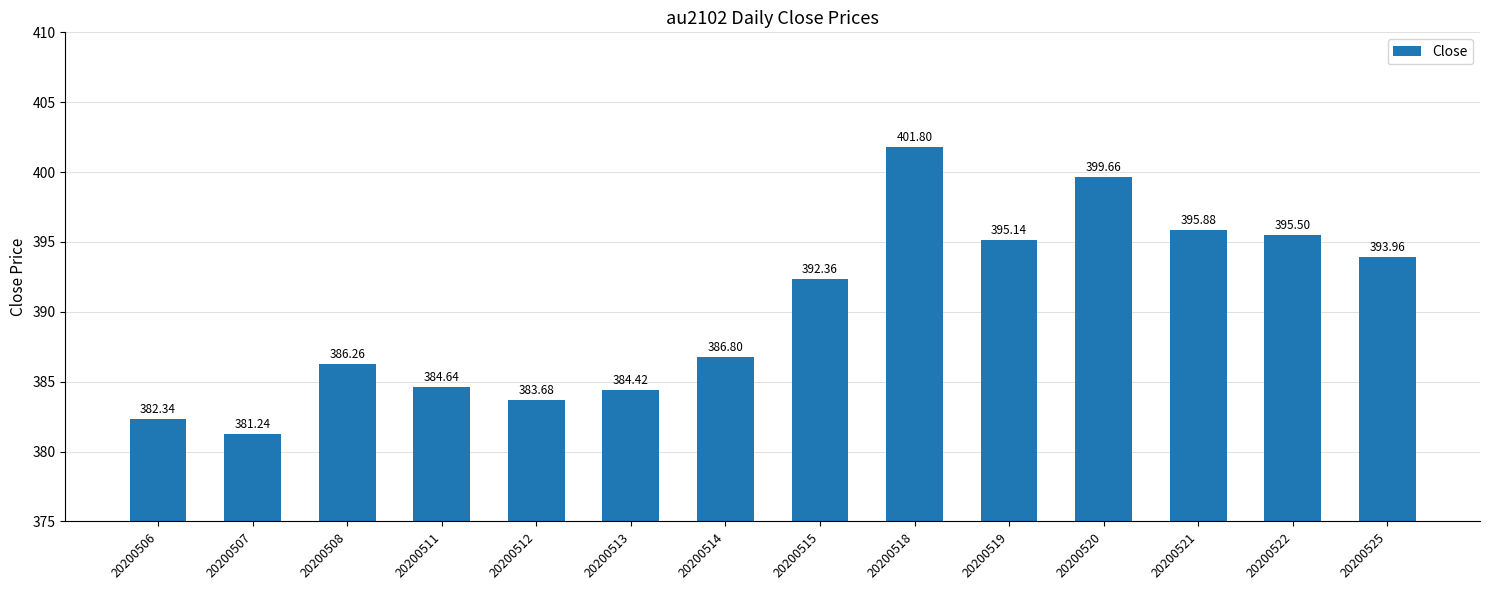

Rank the categories by value from lowest to highest.

20200507, 20200506, 20200512, 20200513, 20200511, 20200508, 20200514, 20200515, 20200525, 20200519, 20200522, 20200521, 20200520, 20200518